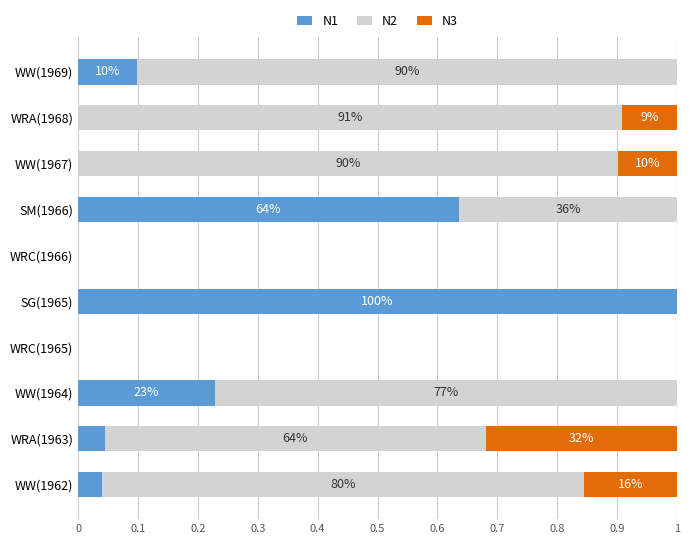

What is the value of the N3 bar at the 8th from the left?

0.1